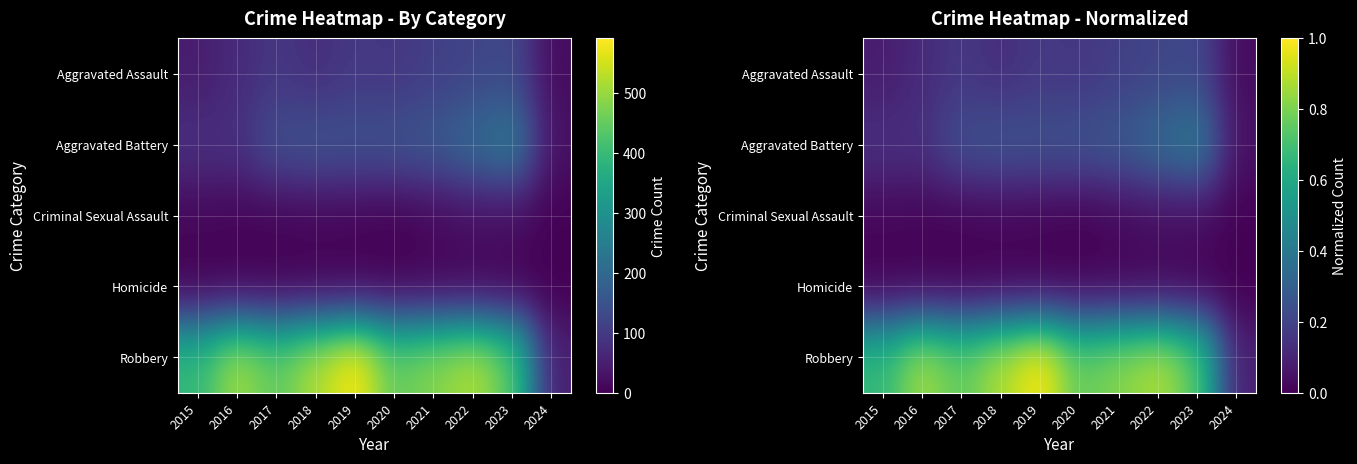

True or false: Robbery has a value of 1.2 at 2015.

False